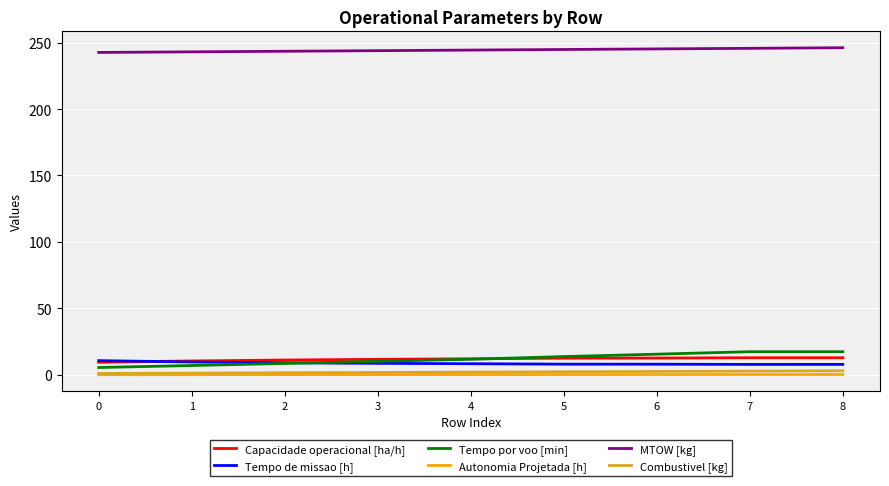

Does the chart display data point markers on the line(s)?

No